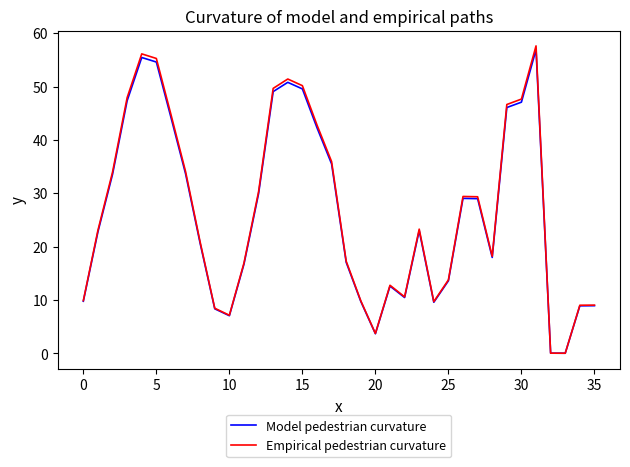

What is the greatest value displayed?

57.6